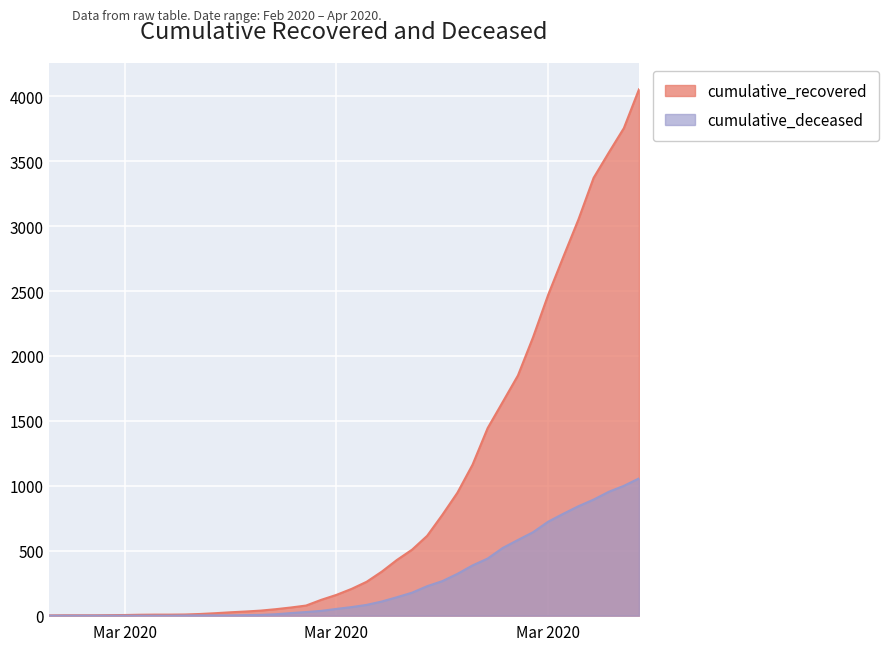

What is the label of the 7th point from the right?

Mar 2020